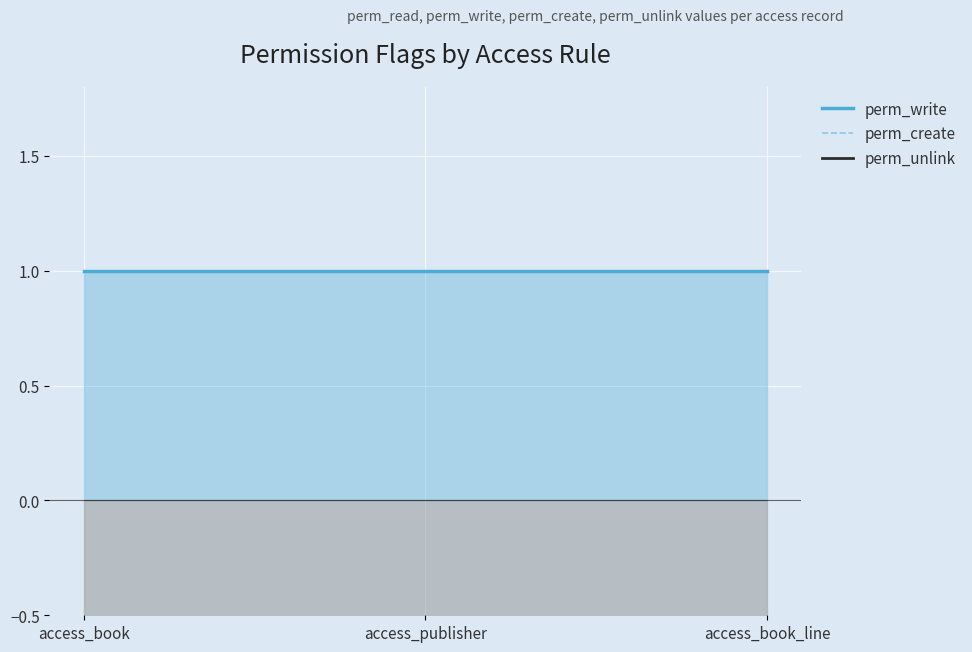

The value of perm_create at access_book is 1. True or false?

False